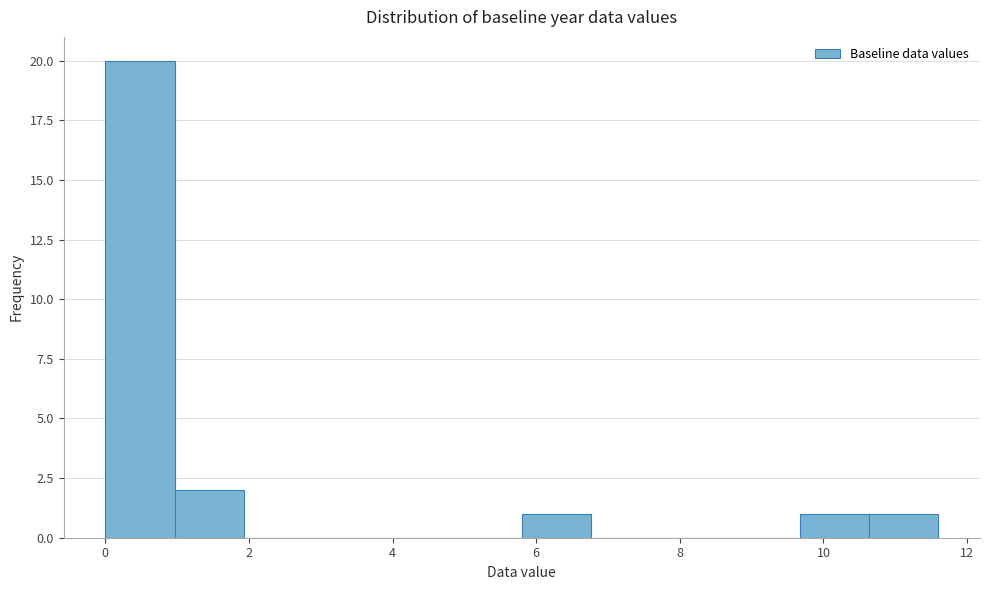

Reading left to right, transcribe this chart: for each bar, give the range it covers on the x-axis and its height. Neither the bar edges nor the heights are printed on the chart, so give them approximately, as read against the axes.

0.0 to 1.0: 20
1.0 to 2.0: 2
2.0 to 3.0: 0
3.0 to 3.8: 0
3.8 to 4.8: 0
4.8 to 5.8: 0
5.8 to 6.8: 1
6.8 to 7.8: 0
7.8 to 8.8: 0
8.8 to 9.6: 0
9.6 to 10.6: 1
10.6 to 11.6: 1